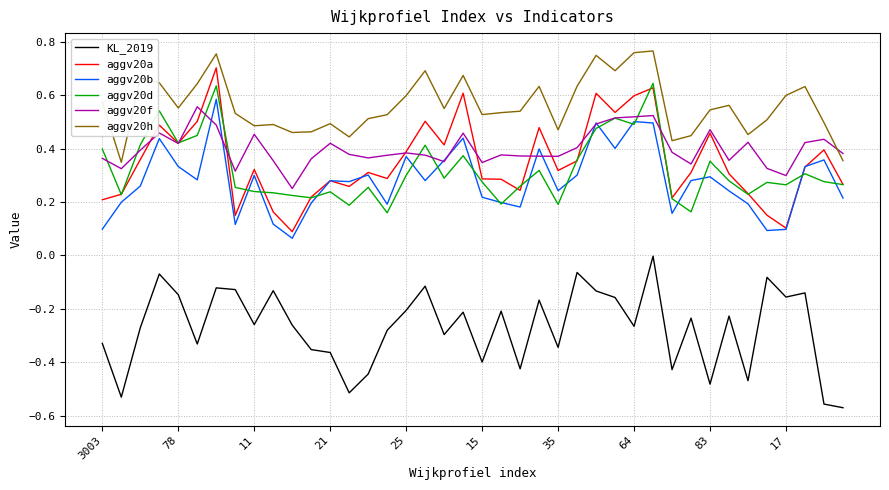

True or false: aggv20h and aggv20d cross at least once.

False